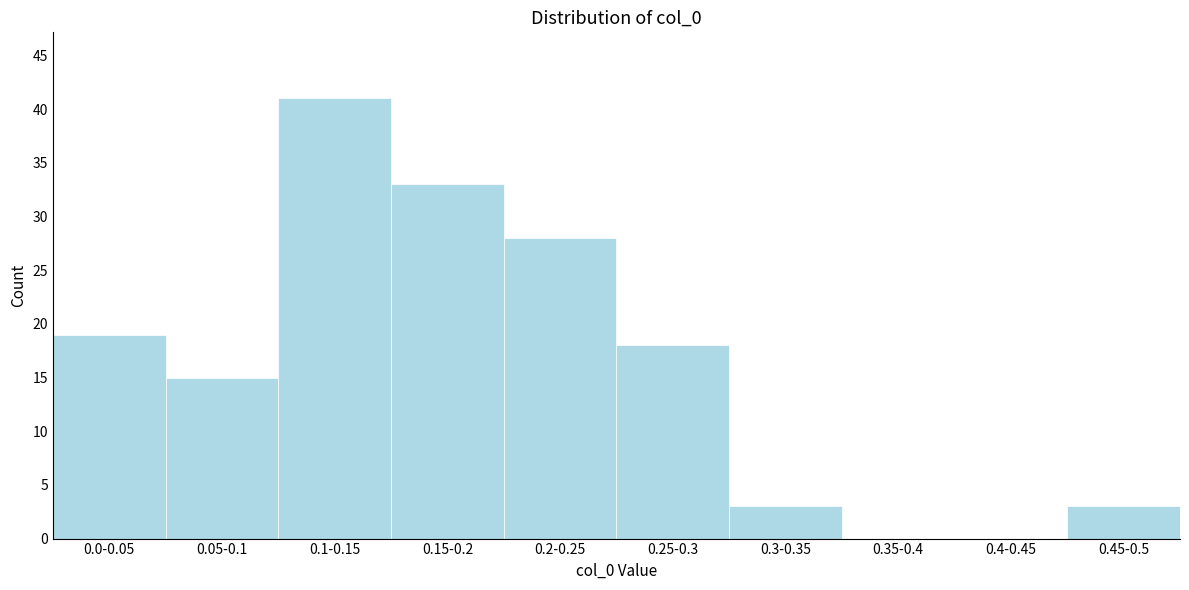

Reading right to left, transcribe all the data shown in this chart.

0.45-0.5=3	0.4-0.45=0	0.35-0.4=0	0.3-0.35=3	0.25-0.3=18	0.2-0.25=28	0.15-0.2=33	0.1-0.15=41	0.05-0.1=15	0.0-0.05=19